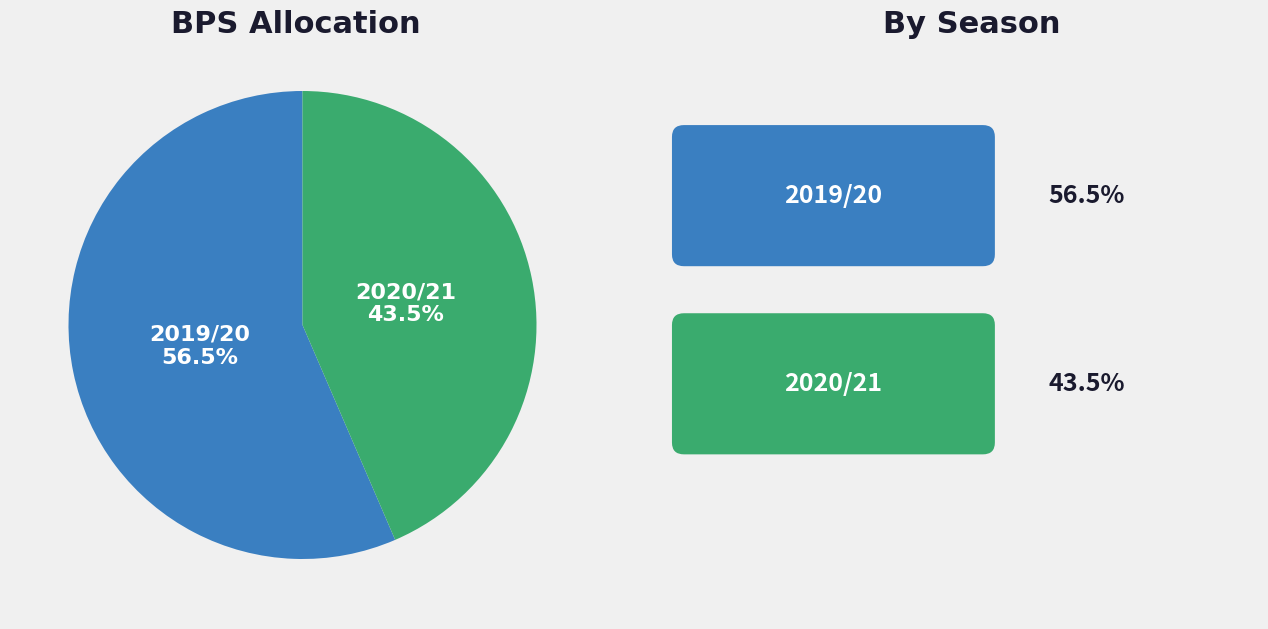

Does any single category account for the majority?

Yes